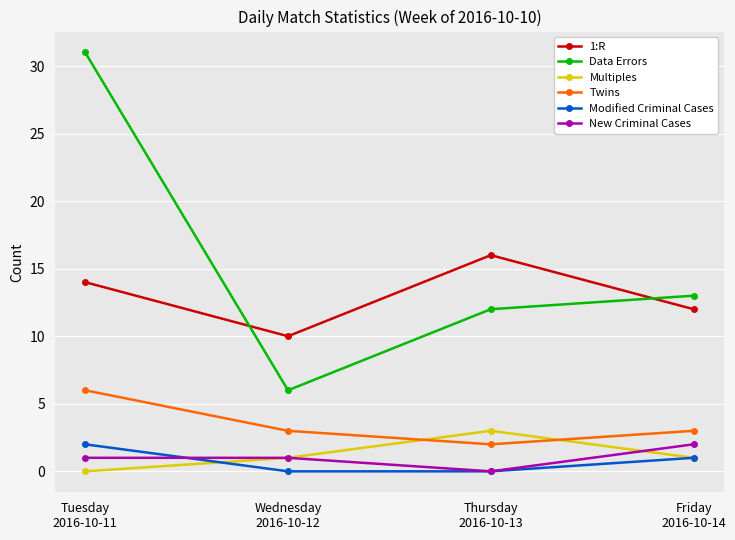

How many interior local peaks does the Multiples series have?

1